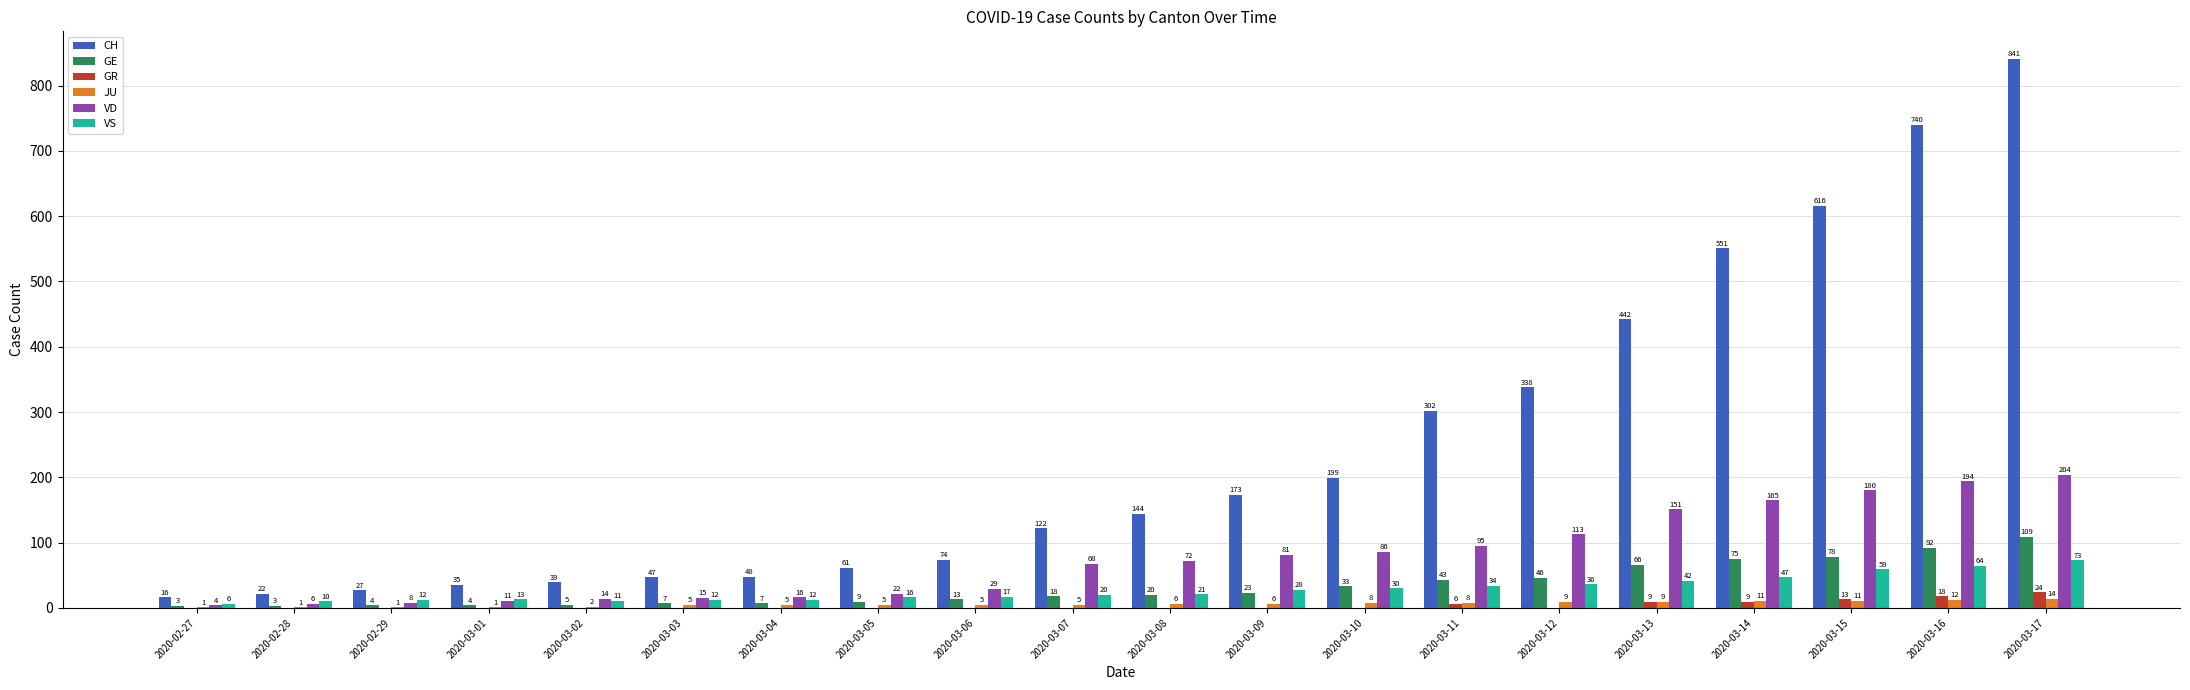

Which category has the highest value across all series?

2020-03-17